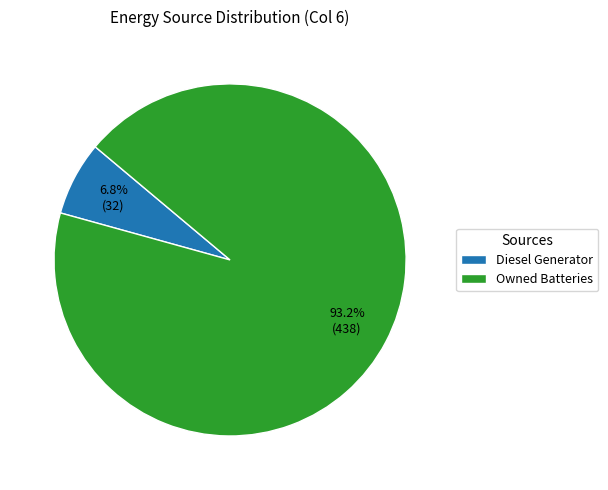

What is the majority slice?

Owned Batteries